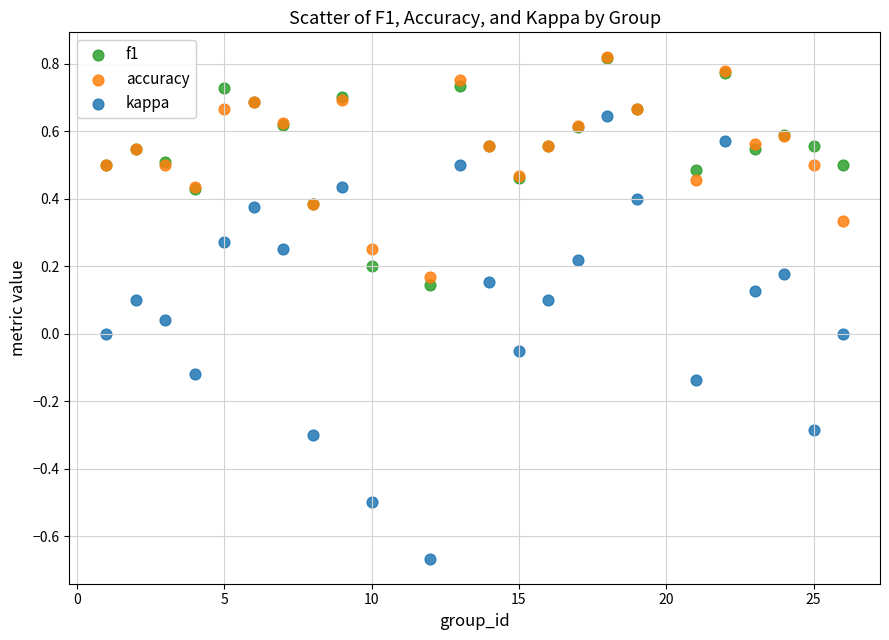

Which series contains the lowest Y value?

kappa